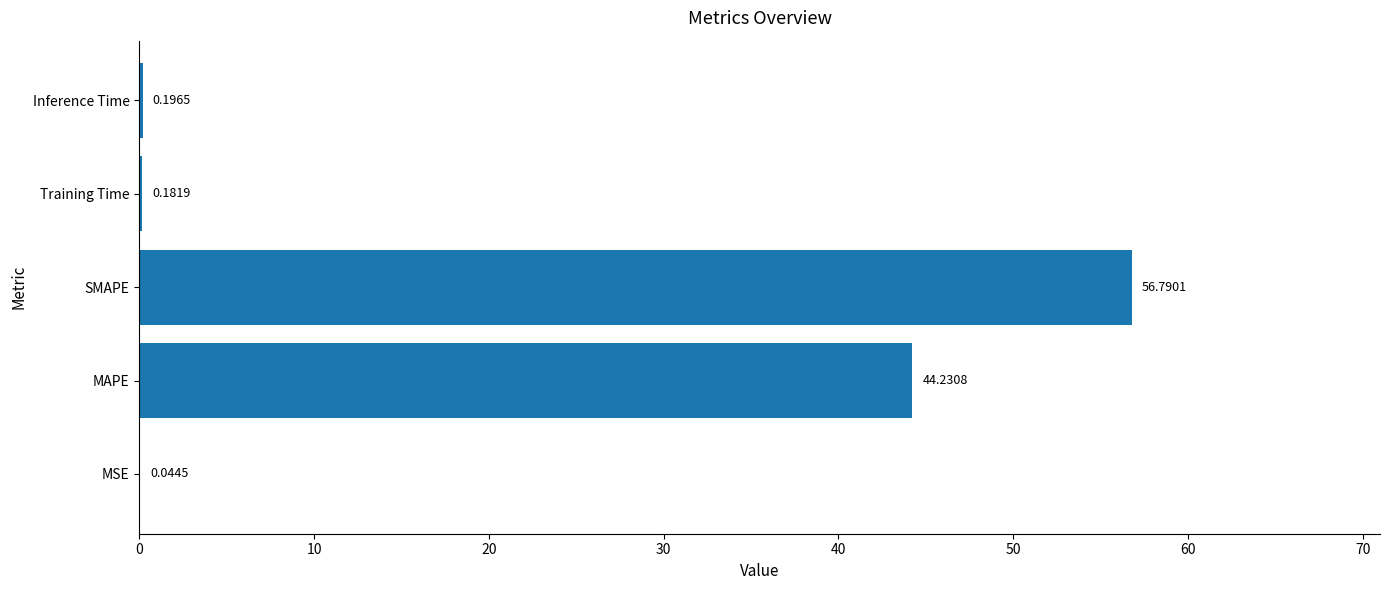

Between Training Time and SMAPE, which is larger?

SMAPE